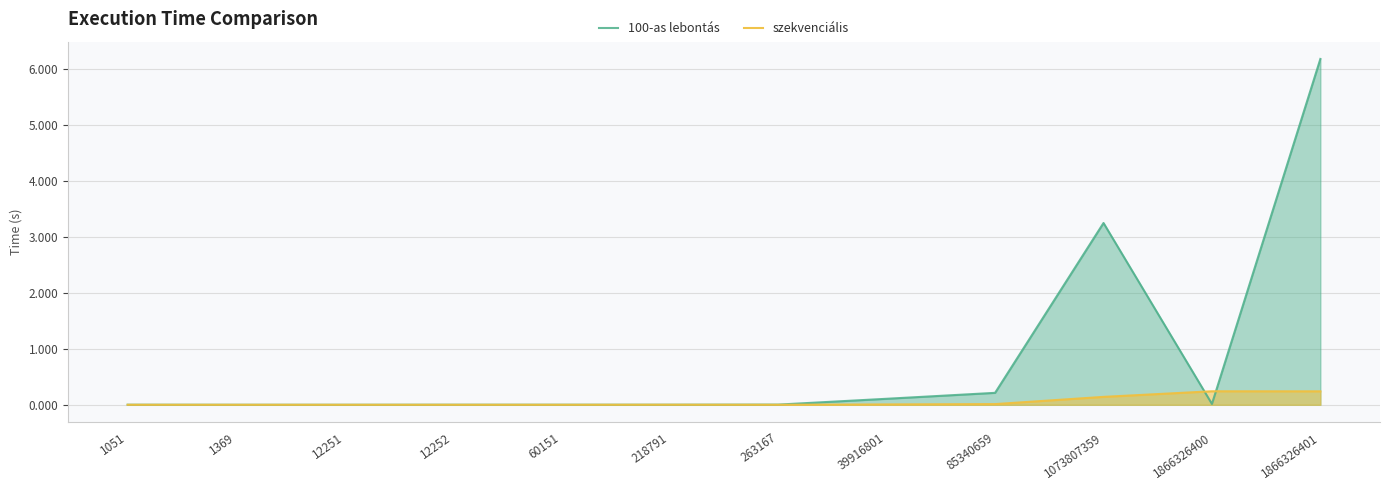

True or false: 100-as lebontás has a value of 0.0 at 12251.

True